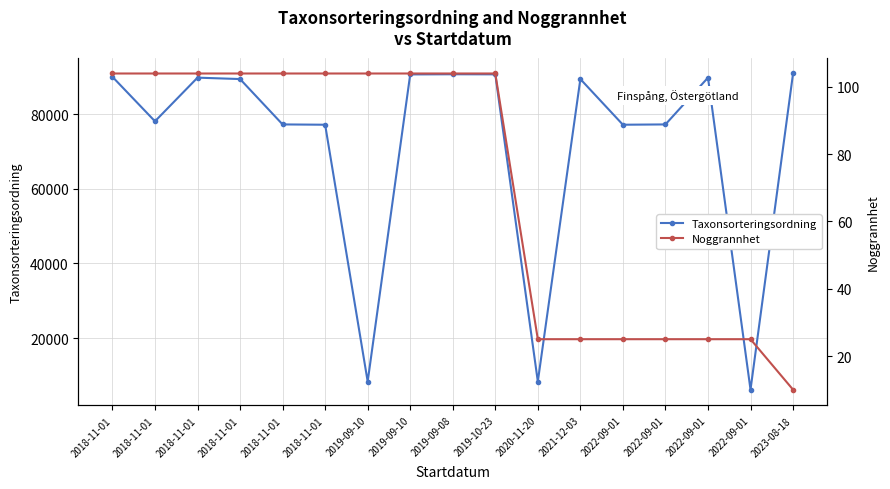

Where is the first local maximum for Taxonsorteringsordning?

2018-11-01